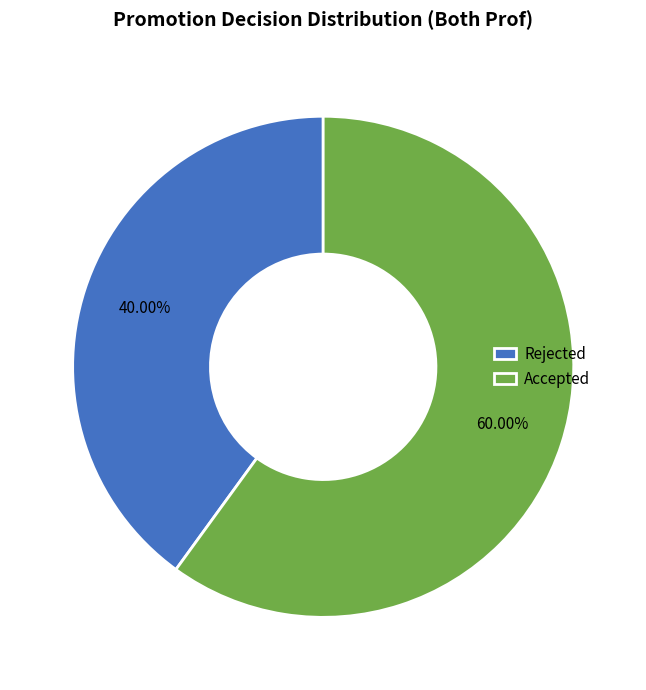

Rank the categories by value from lowest to highest.

Rejected, Accepted